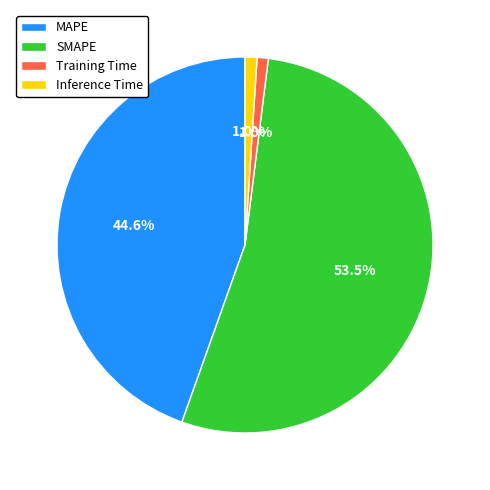

Does SMAPE account for over 50% of the chart?

Yes